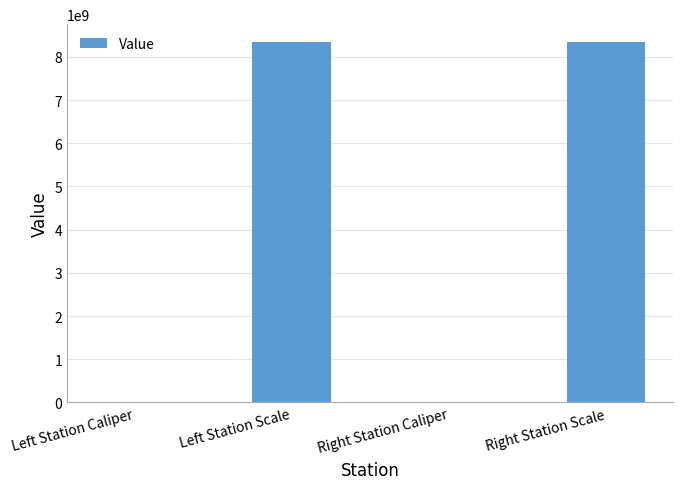

Between Right Station Scale and Right Station Caliper, which is larger?

Right Station Scale